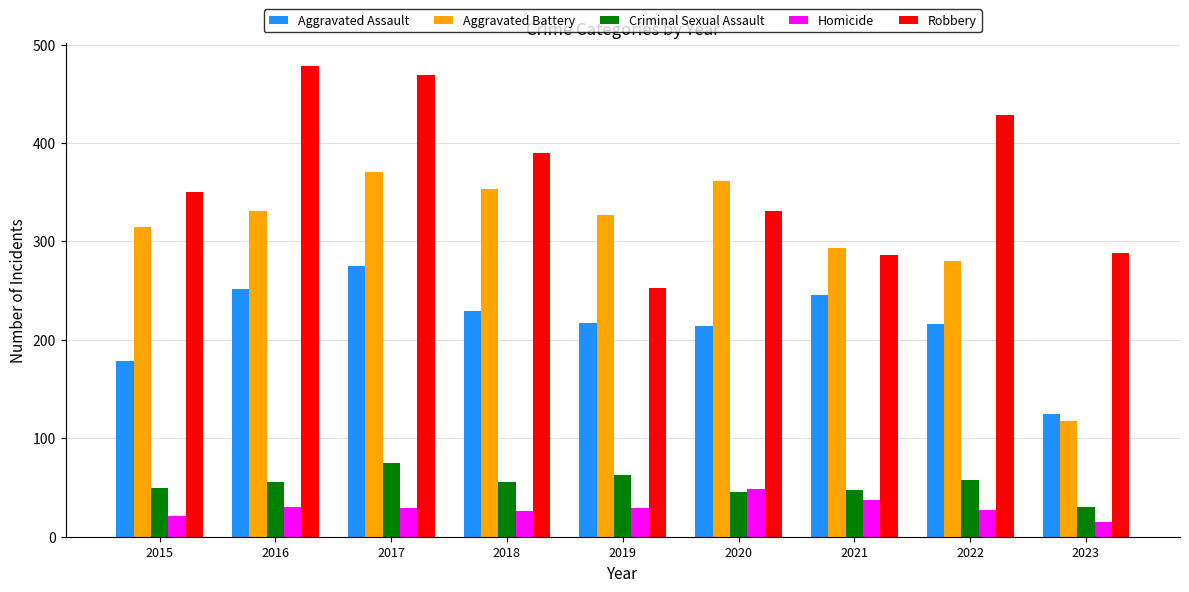

Does the chart contain stacked bars?

No